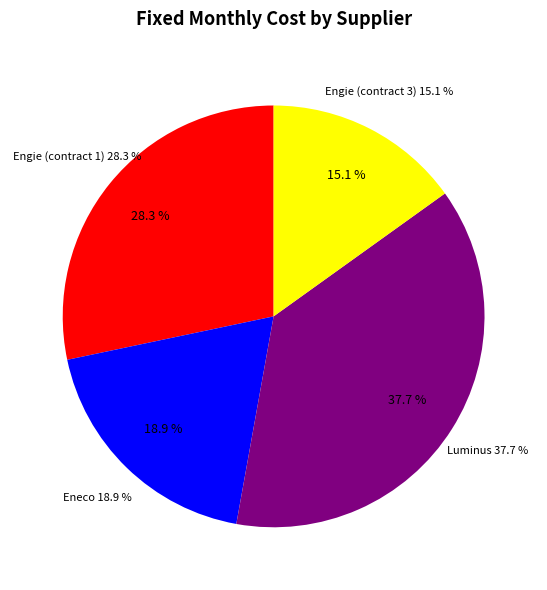

The Engie (contract 1) slice represents 28% of the pie. True or false?

True